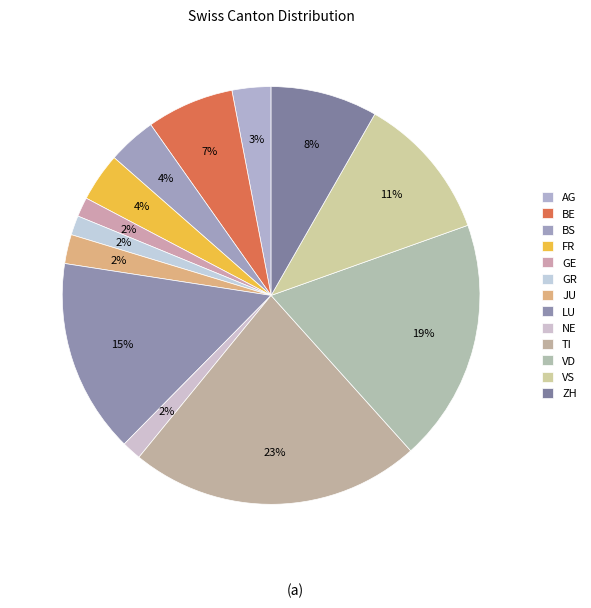

What is the total percentage of JU and BS?

6.0%